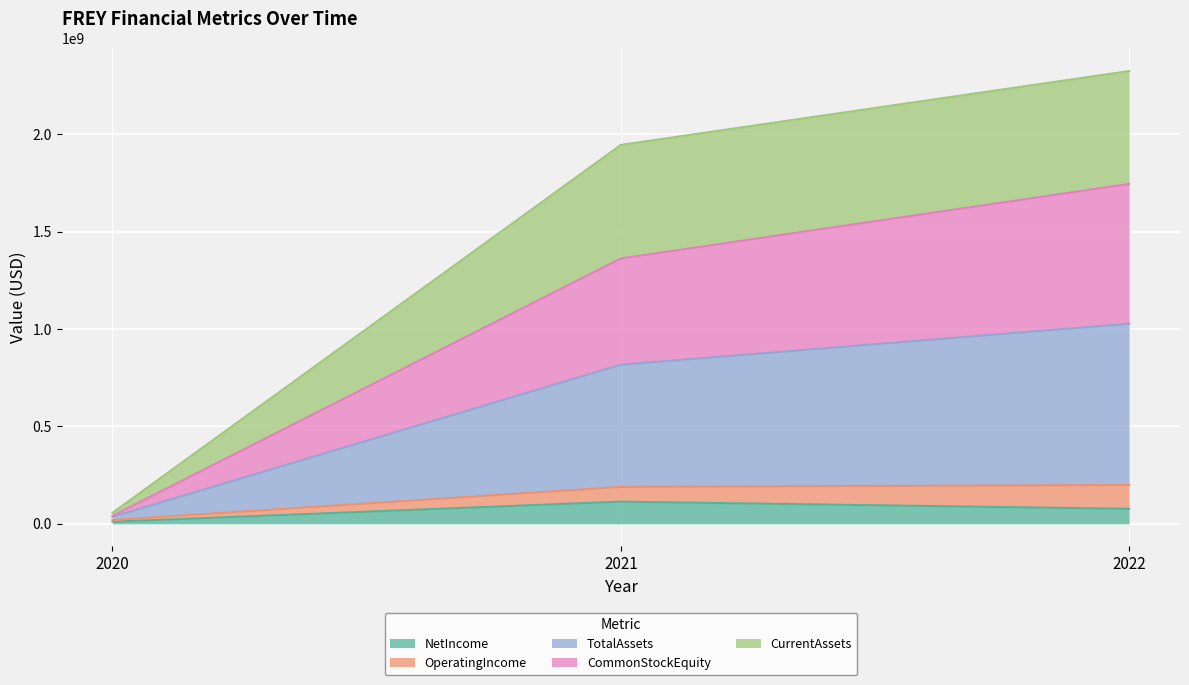

List the labels in order of CommonStockEquity value, smallest first.

2020, 2021, 2022